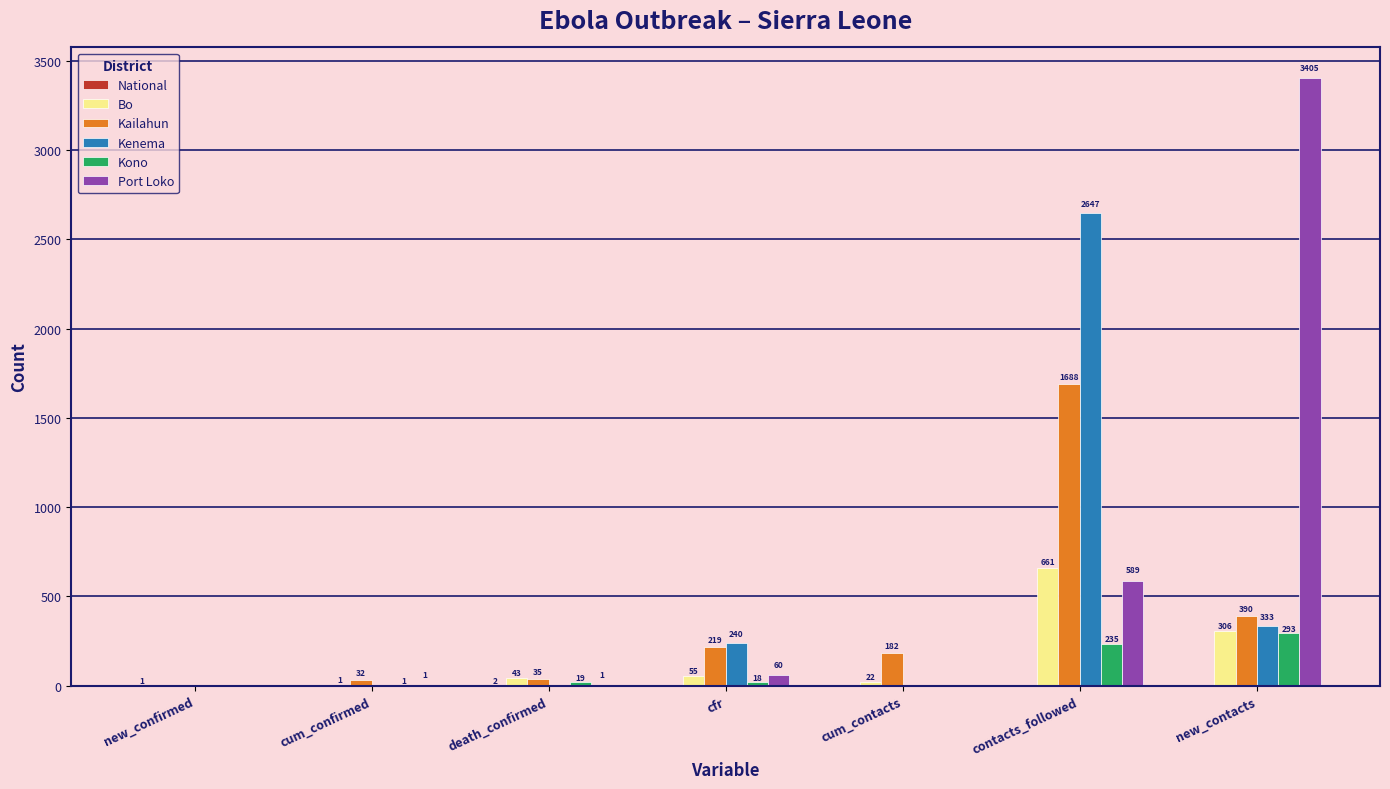

What is the highest value of the Kono series?

293